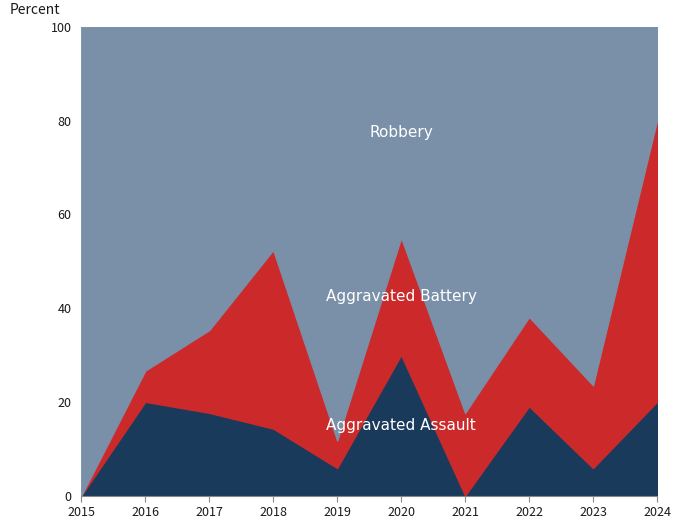

How many times do Aggravated Battery and Robbery cross each other?

1